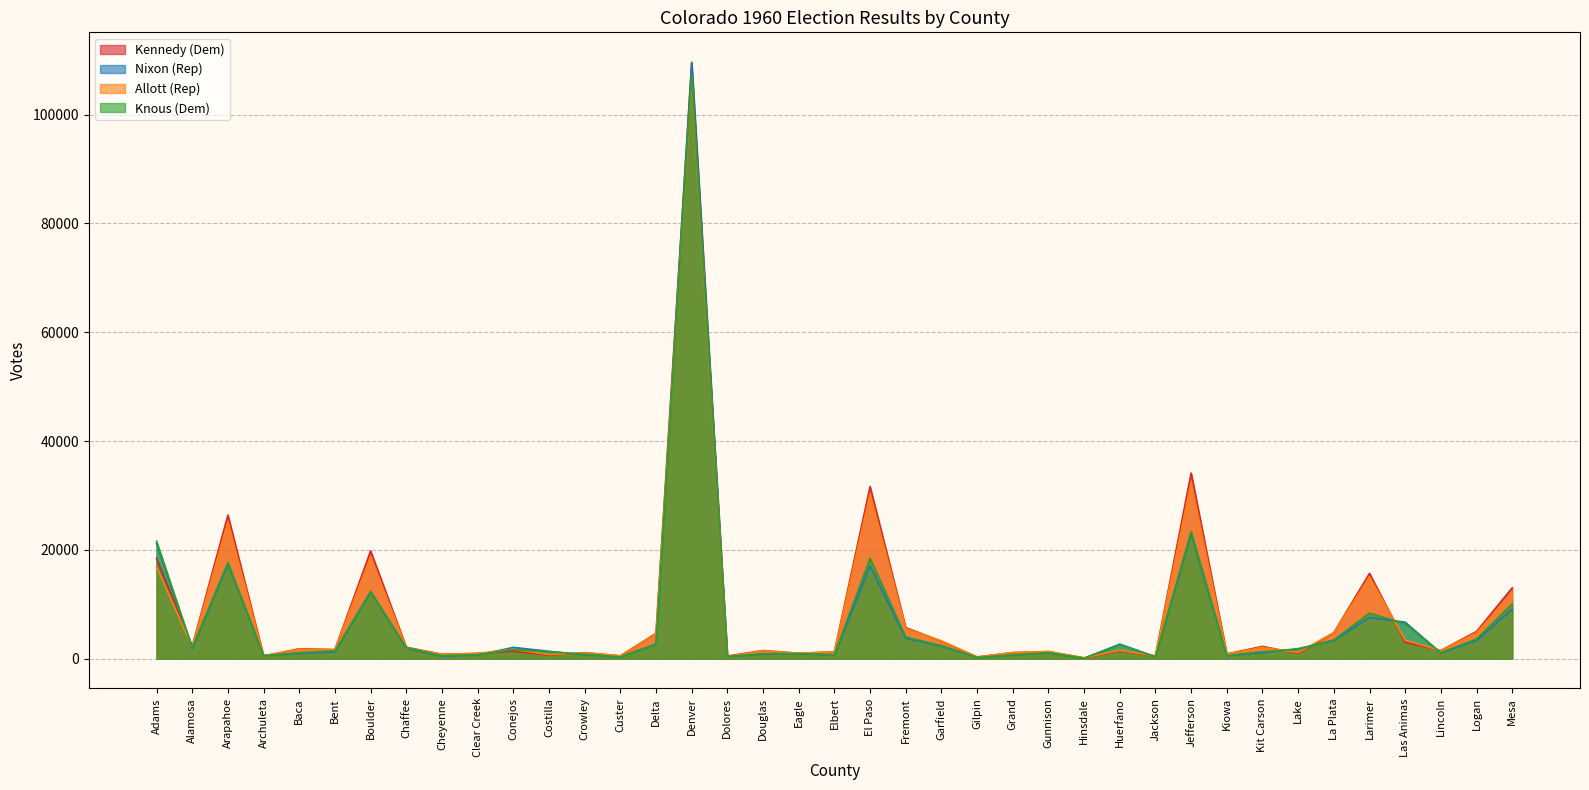

Which category has the lowest value across all series?

Hinsdale